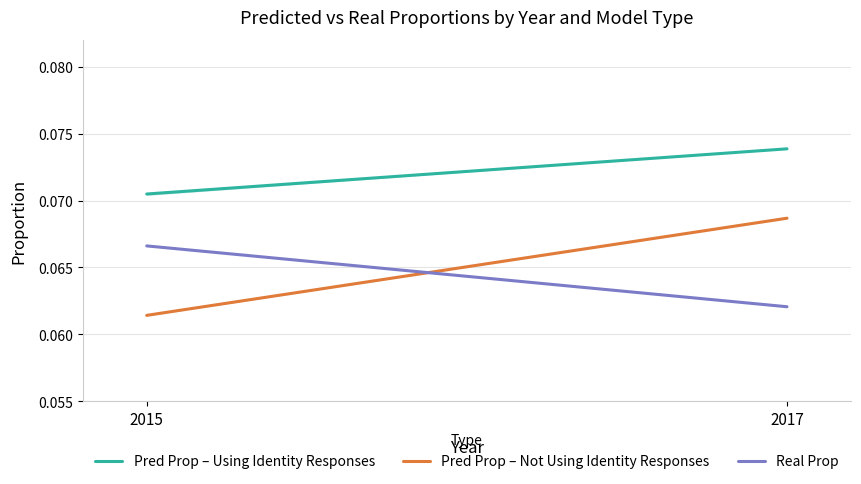

Is it true that Pred Prop – Using Identity Responses equals 0.0 at 2015?

False